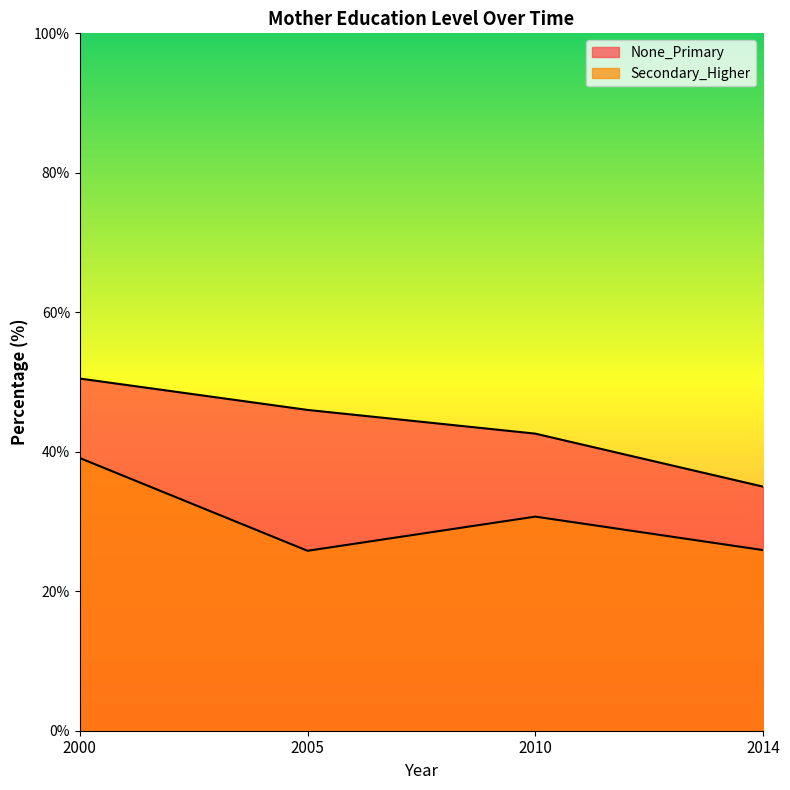

What is the spread (max minus min) of values at 2010?

11.9